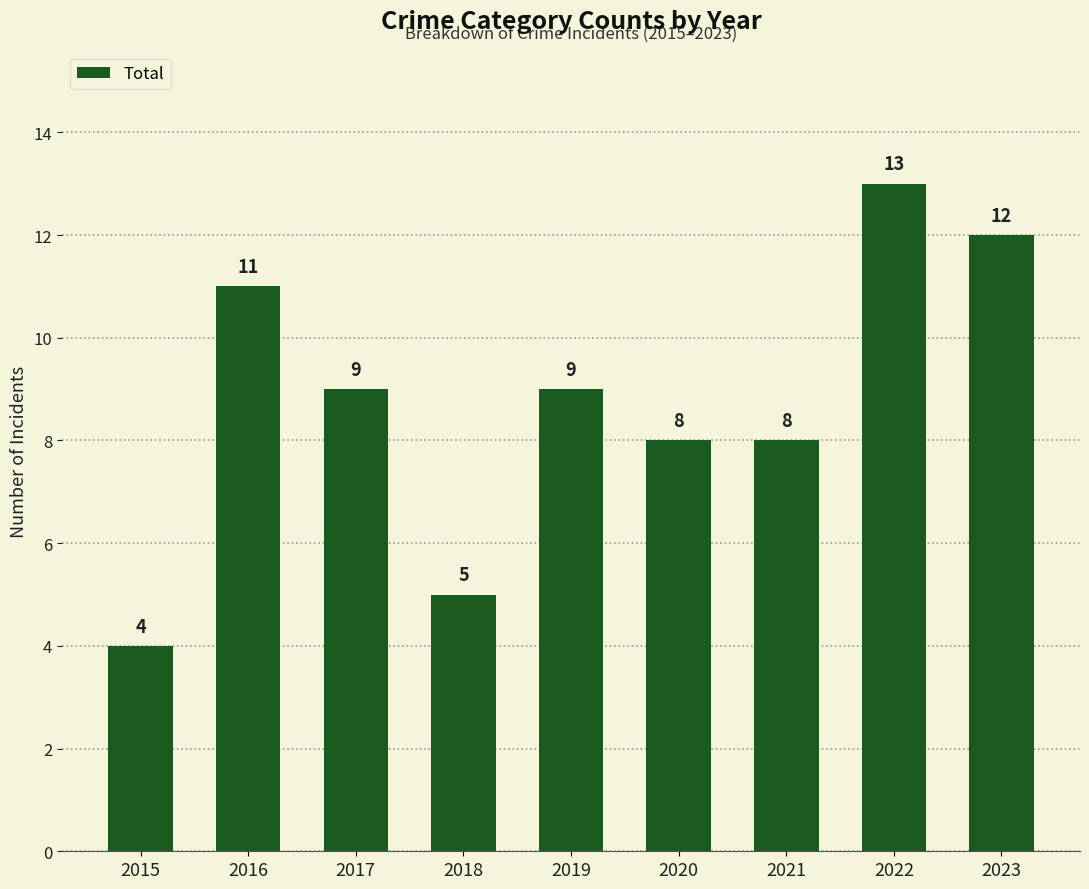

What is the sum of the values at 2018 and 2022?

18